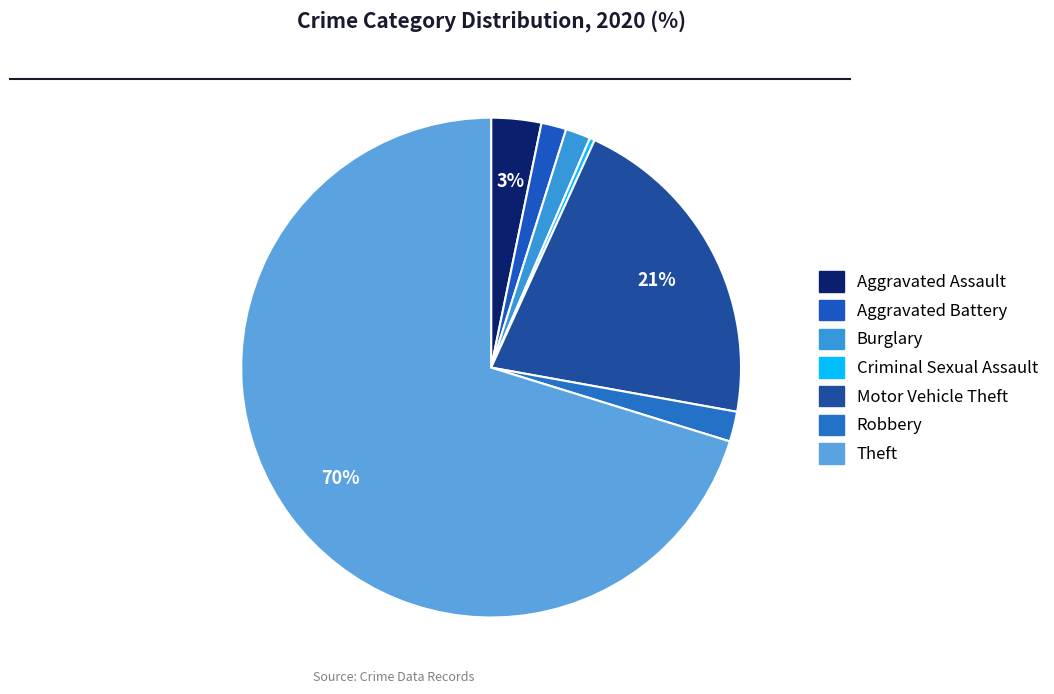

To the nearest percent, what is the average slice percentage?

14%